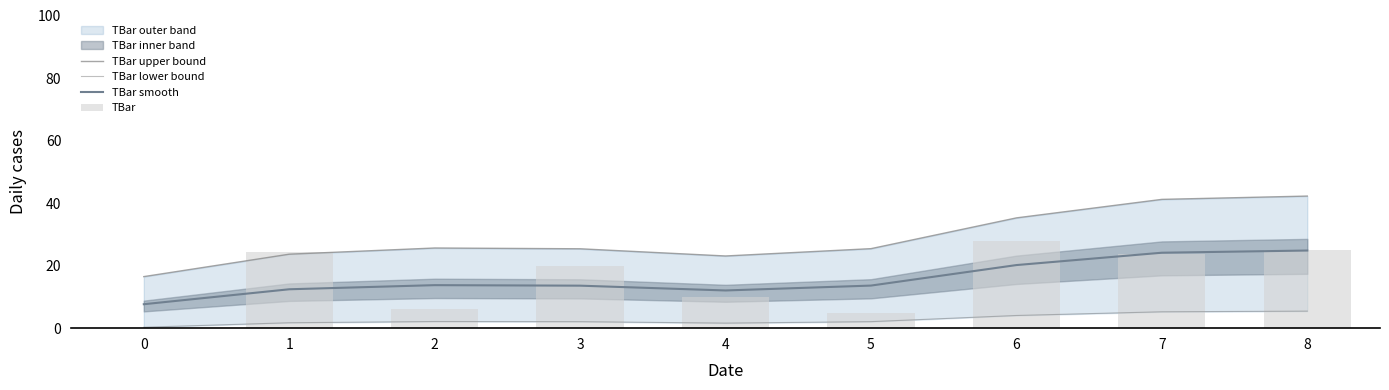

How many values in the TBar lower bound series exceed 2?

6